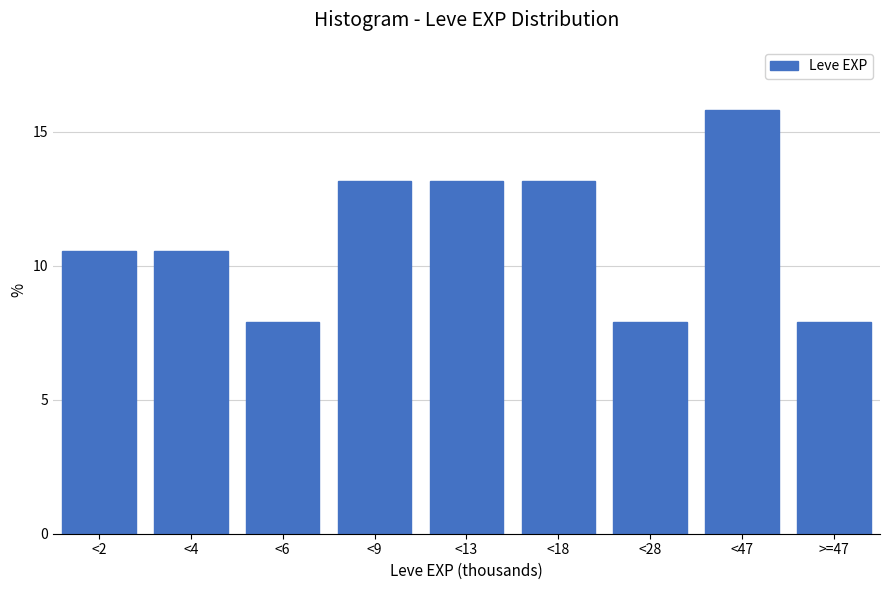

Reading left to right, transcribe all the data shown in this chart.

<2=10.5	<4=10.5	<6=7.9	<9=13.2	<13=13.2	<18=13.2	<28=7.9	<47=15.8	>=47=7.9